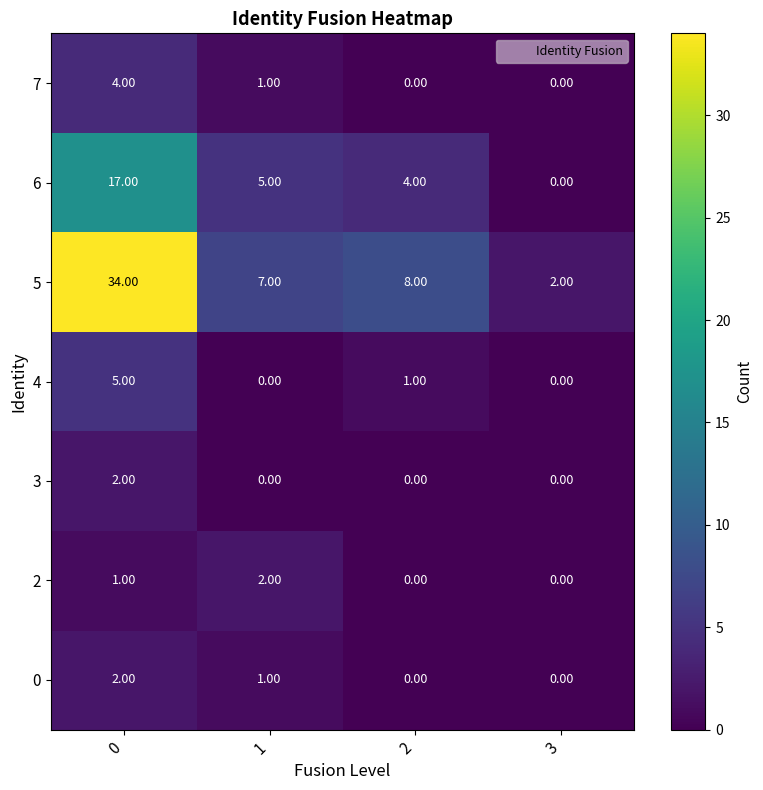

Which series has the largest total across all categories?

5